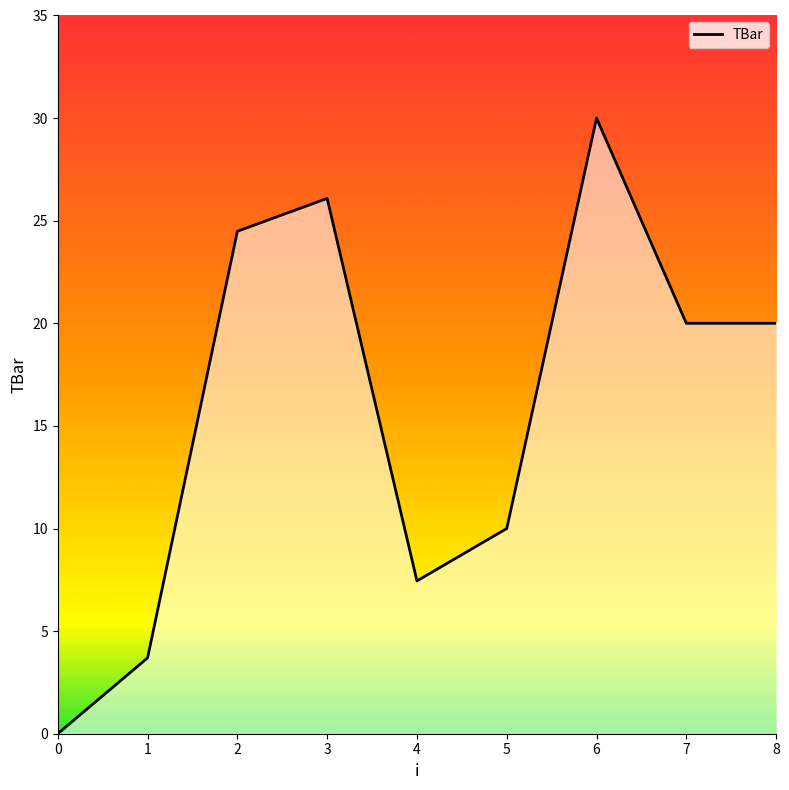

True or false: the data shows -17.7 at 0.

False